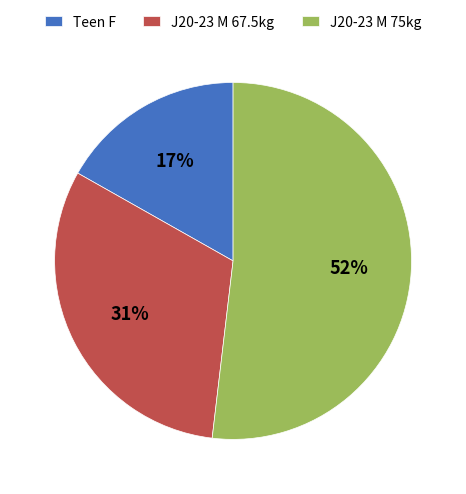

To the nearest percent, what is the combined percentage of J20-23 M 67.5kg and J20-23 M 75kg?

83%